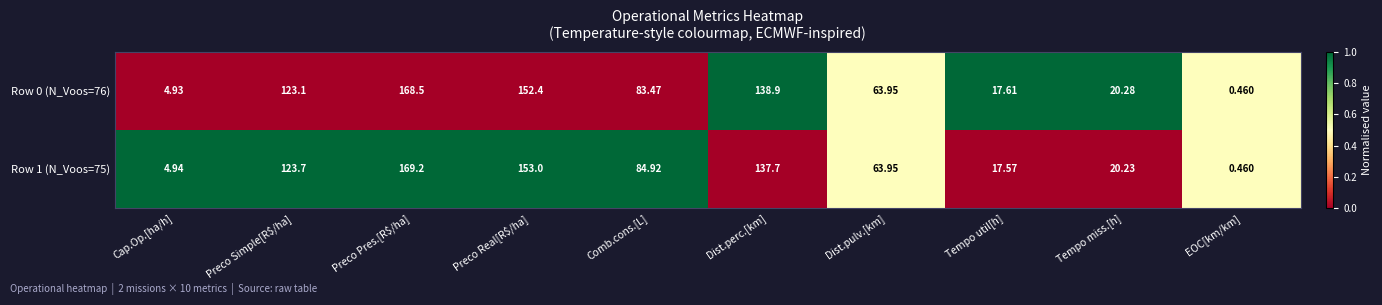

Is the value of Row 1 (N_Voos=75) at Comb.cons.[L] greater than the value of Row 0 (N_Voos=76) at Cap.Op.[ha/h]?

Yes